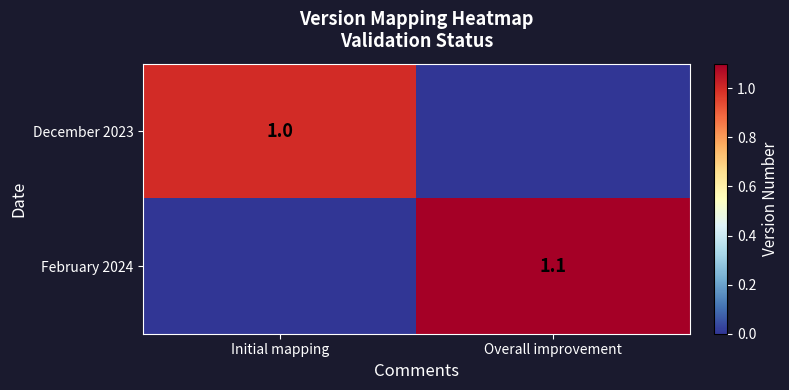

At which category does the chart reach its peak across all series?

Overall improvement